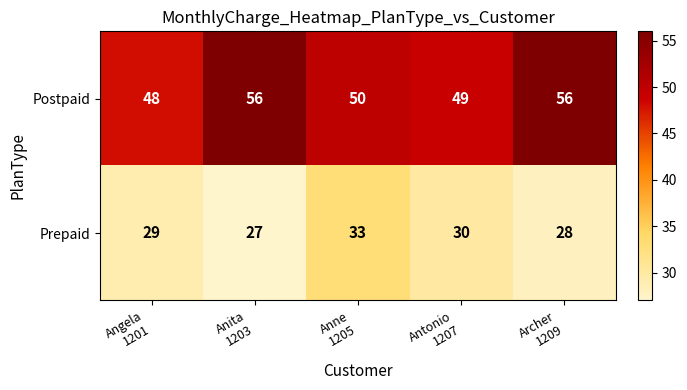

Rank the series at Anne
1205 from lowest to highest value.

Prepaid, Postpaid